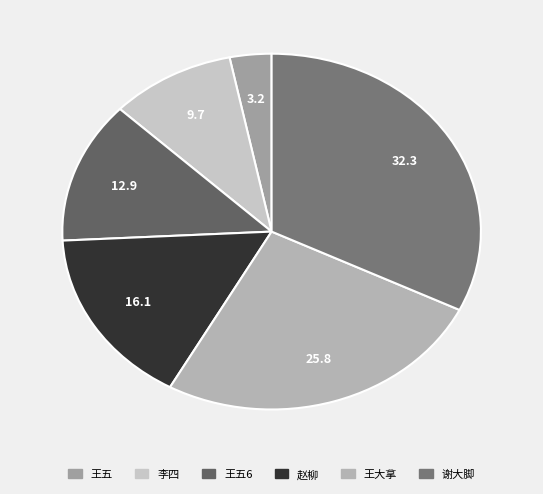

Rank the categories by value from lowest to highest.

王五, 李四, 王五6, 赵柳, 王大拿, 谢大脚